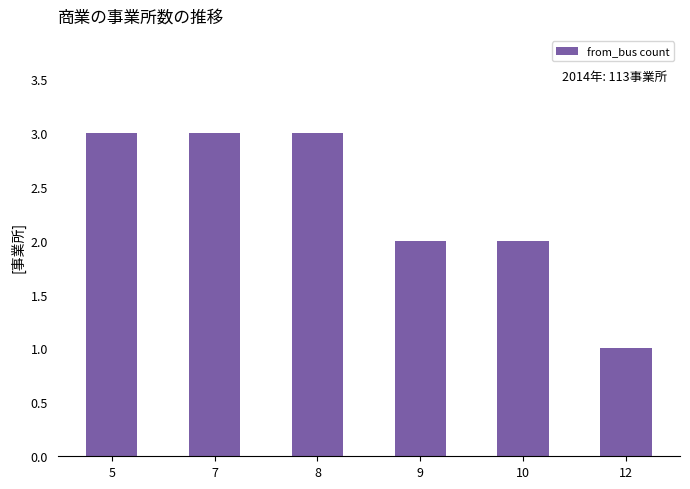

Reading left to right, what are all the values shown in this chart?

5=3	7=3	8=3	9=2	10=2	12=1